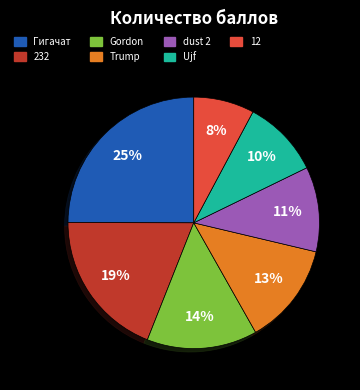

Is it true that dust 2 is 3% of the pie?

False